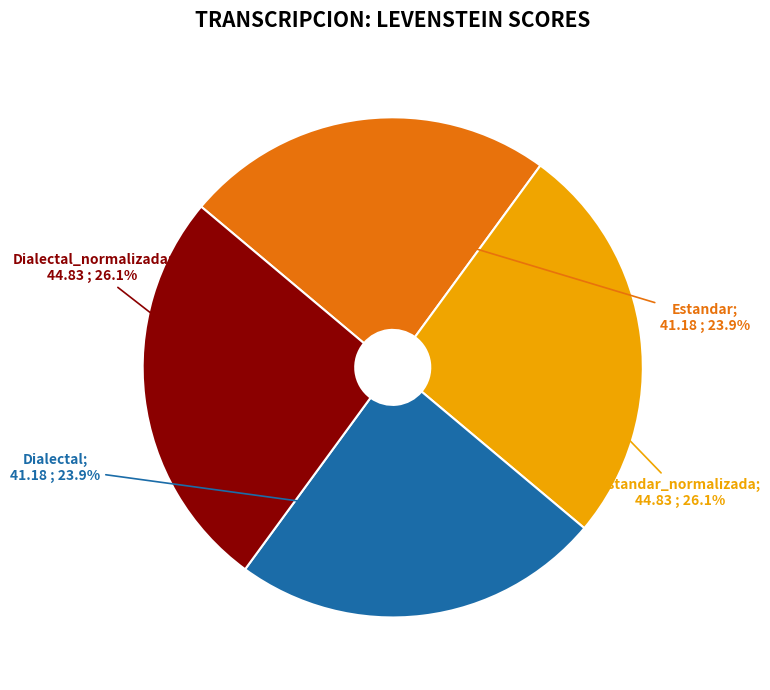

Is there any slice that represents more than half of the pie?

No